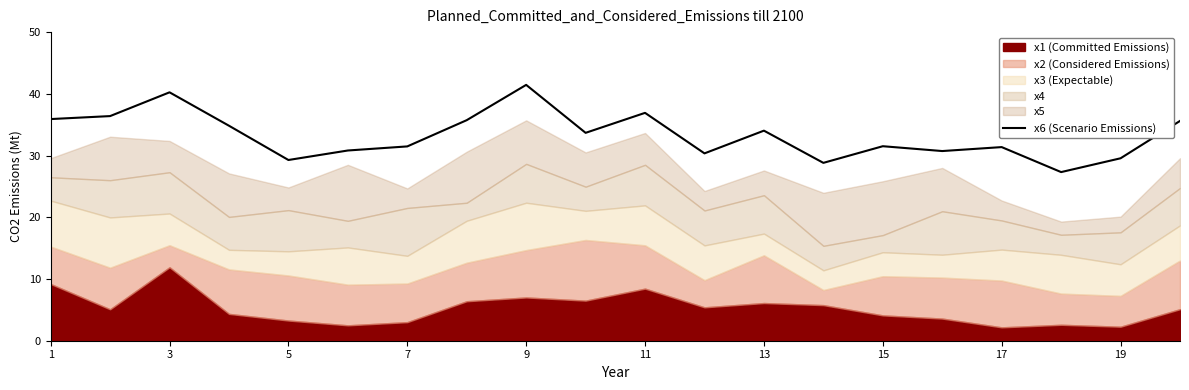

How many points are higher than both their immediate neighbors (excluding endpoints)?

6